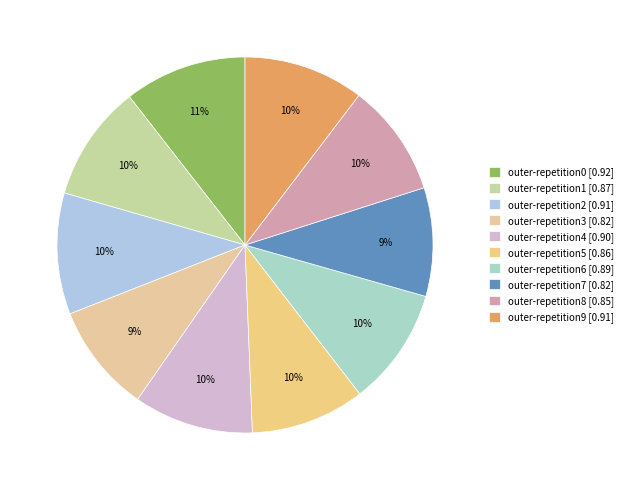

Does outer-repetition2 account for over 50% of the chart?

No